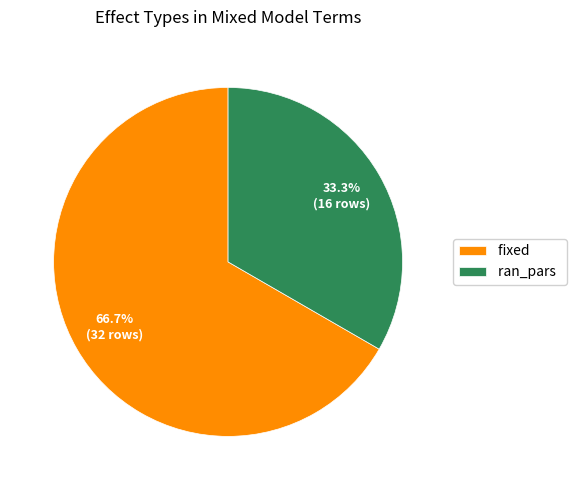

Which slice represents more than half of the pie?

fixed